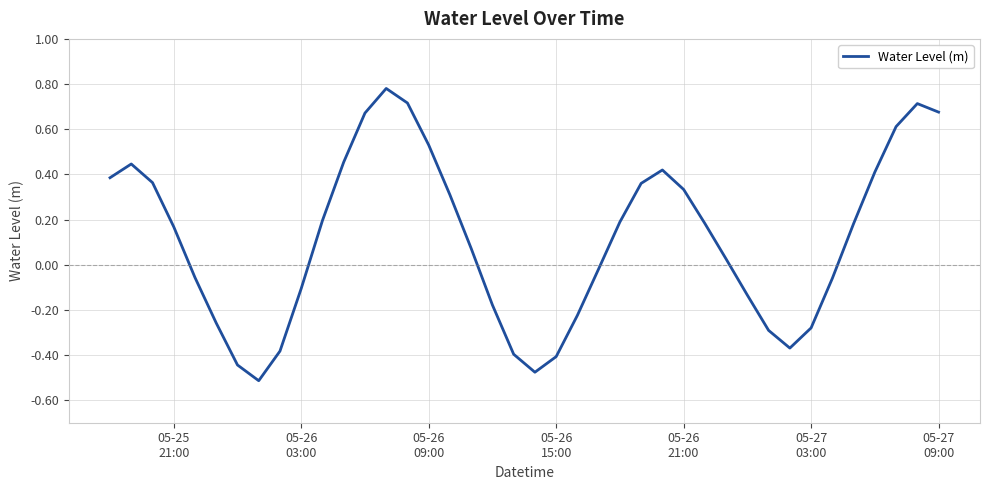

What is the difference between the maximum and minimum values?

1.3